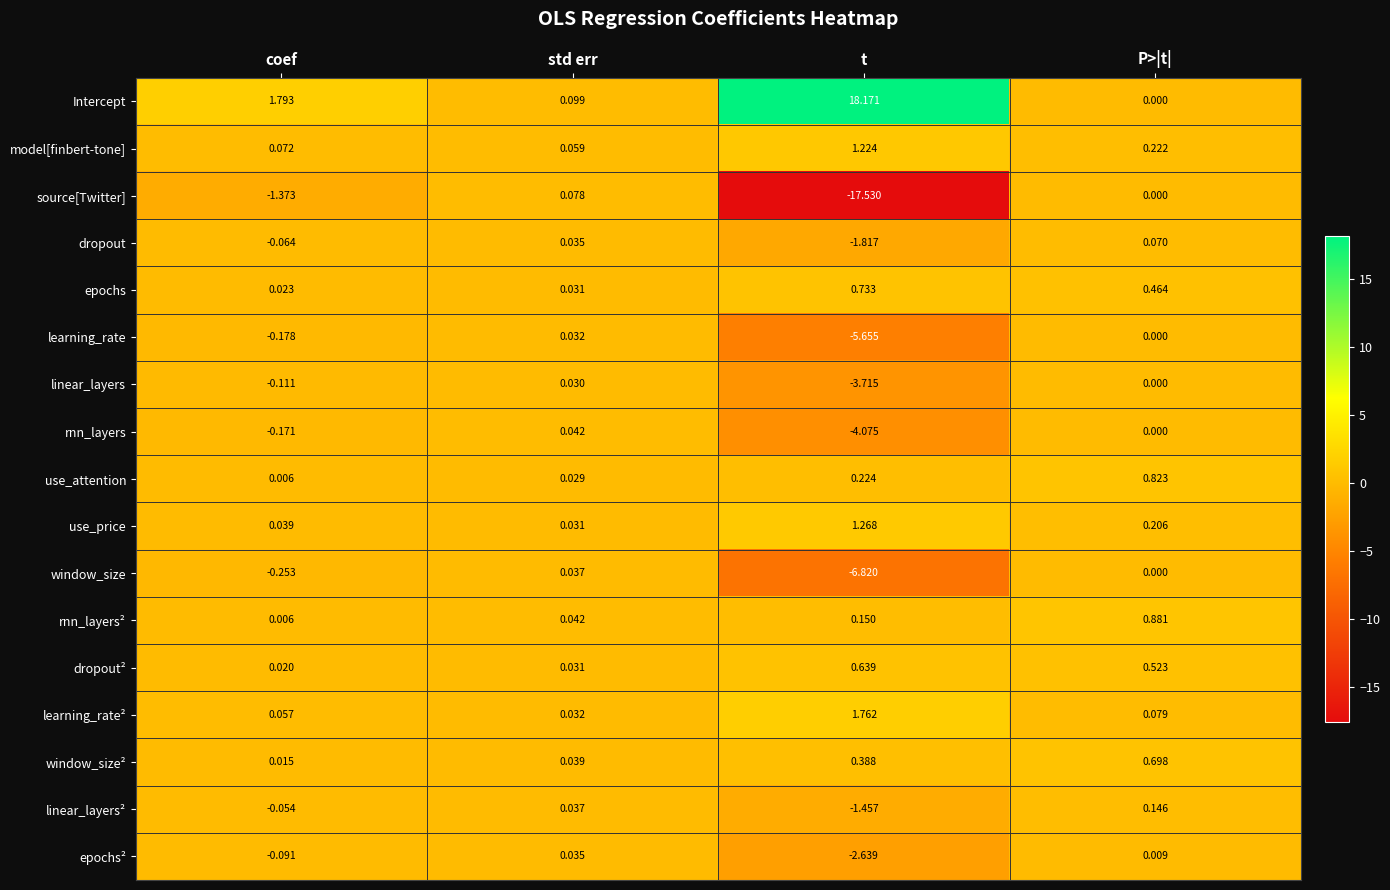

What is the total value across all series at P>|t|?

4.1